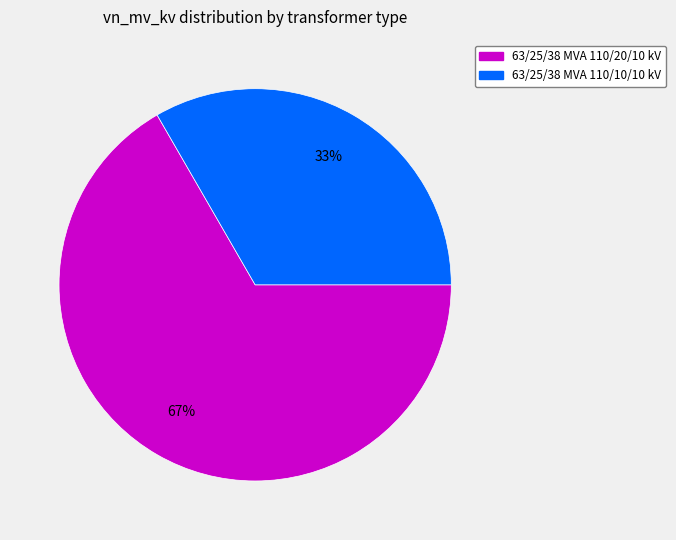

To the nearest percent, what percentage of the pie is 63/25/38 MVA 110/20/10 kV?

67%